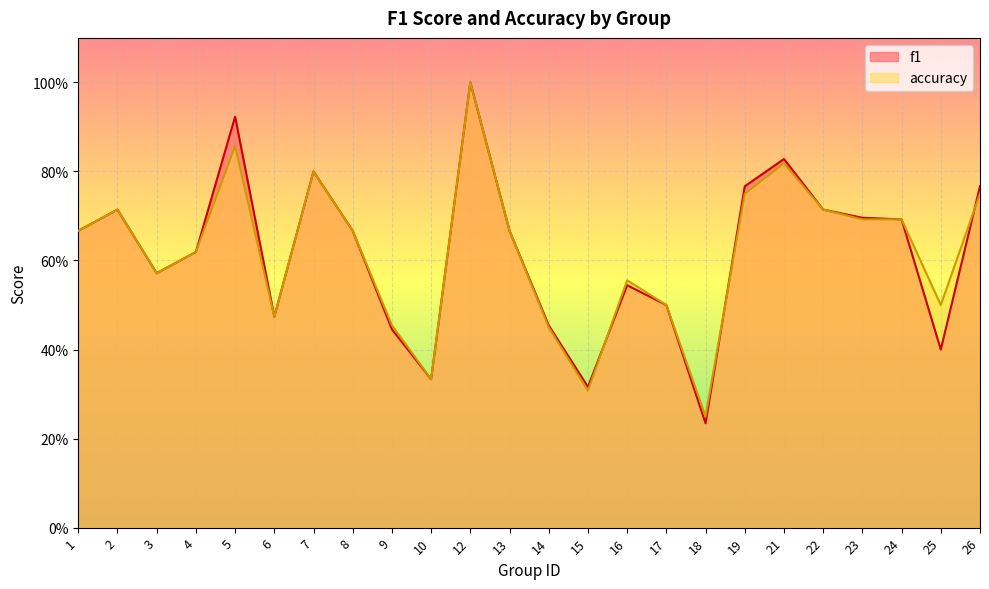

Rank the series at 17 from lowest to highest value.

f1, accuracy